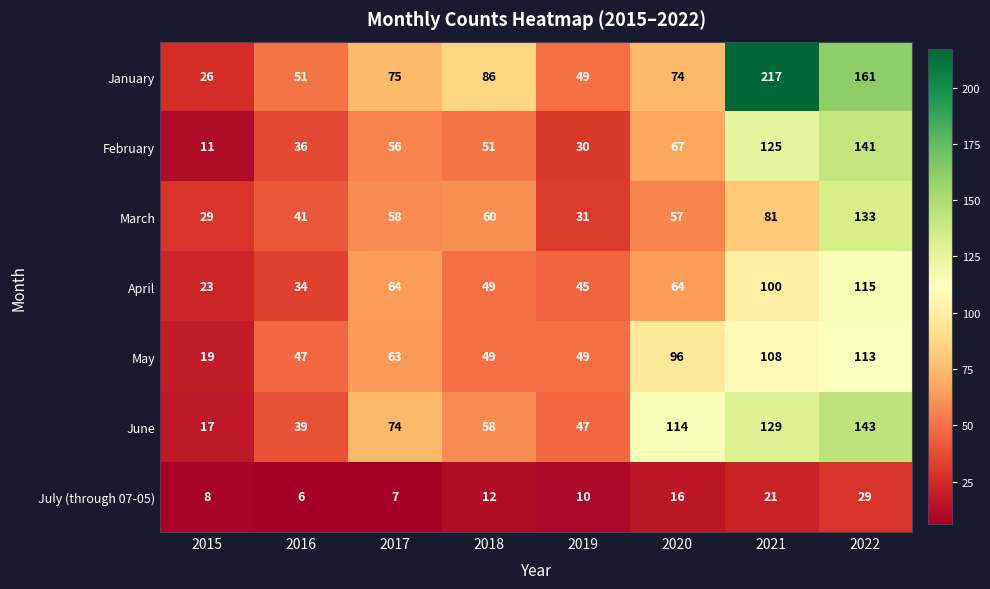

Which series has the largest range (max minus min)?

January